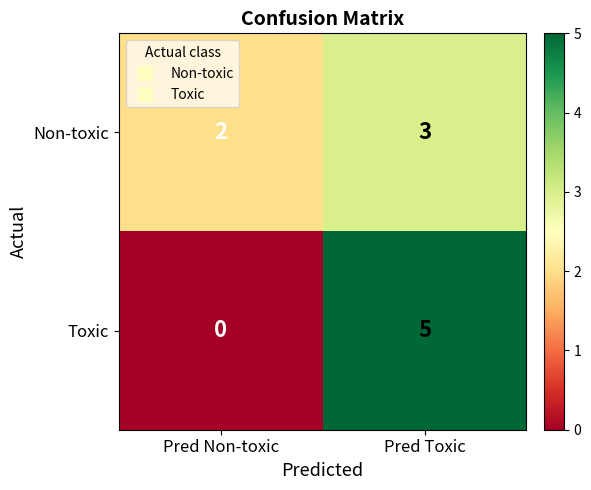

At which category is the sum across all series the highest?

Pred Toxic